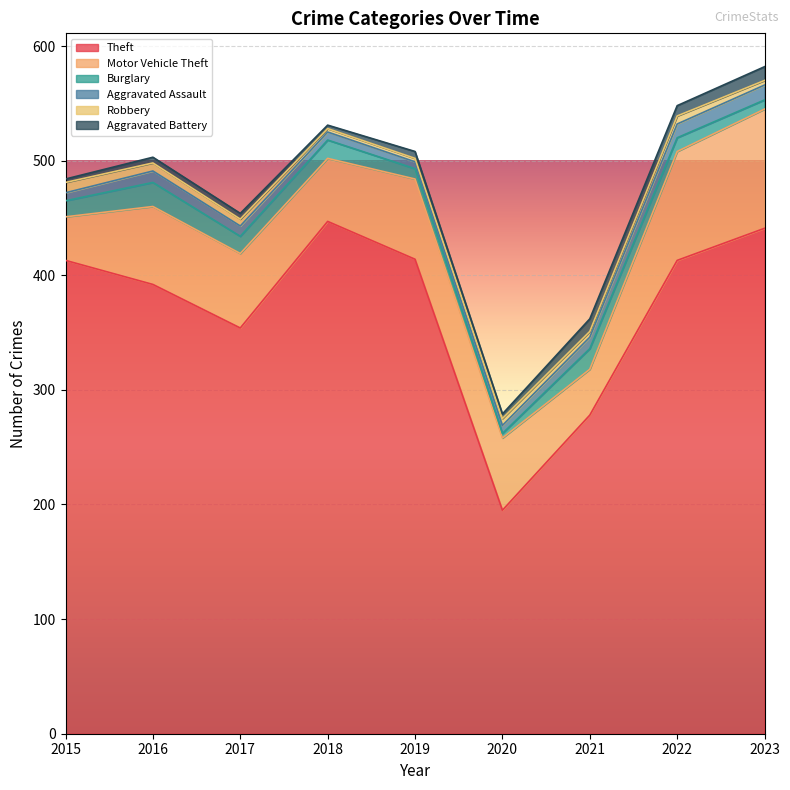

Does the chart display data point markers on the line(s)?

No